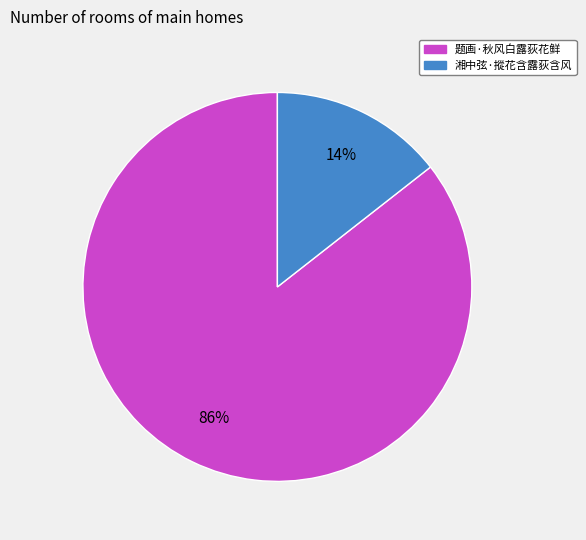

Which slice represents more than half of the pie?

题画·秋风白露荻花鲜